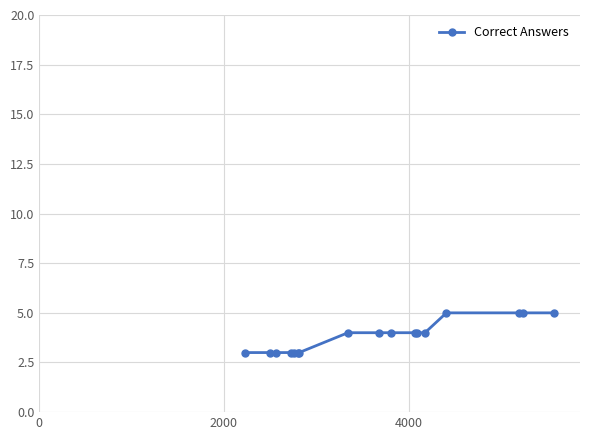

What is the sum of all values?

65